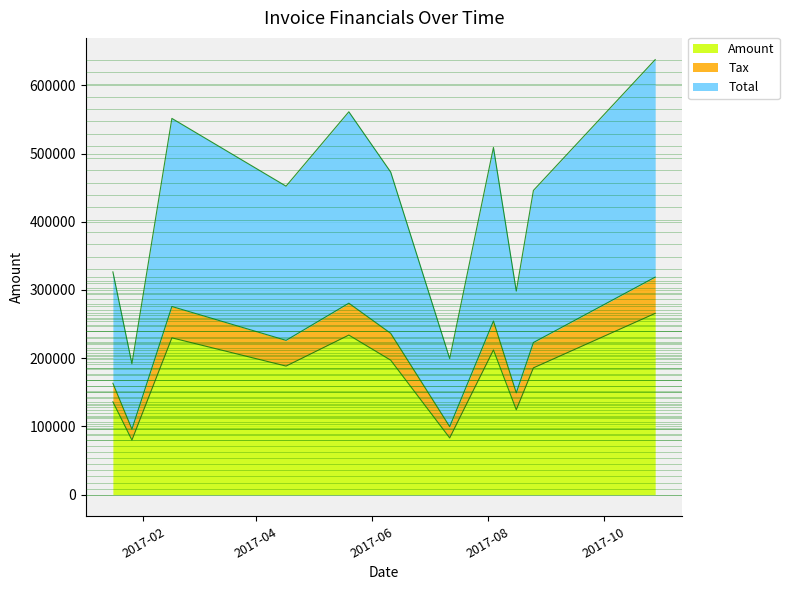

What is the maximum value for Amount?

265735.0